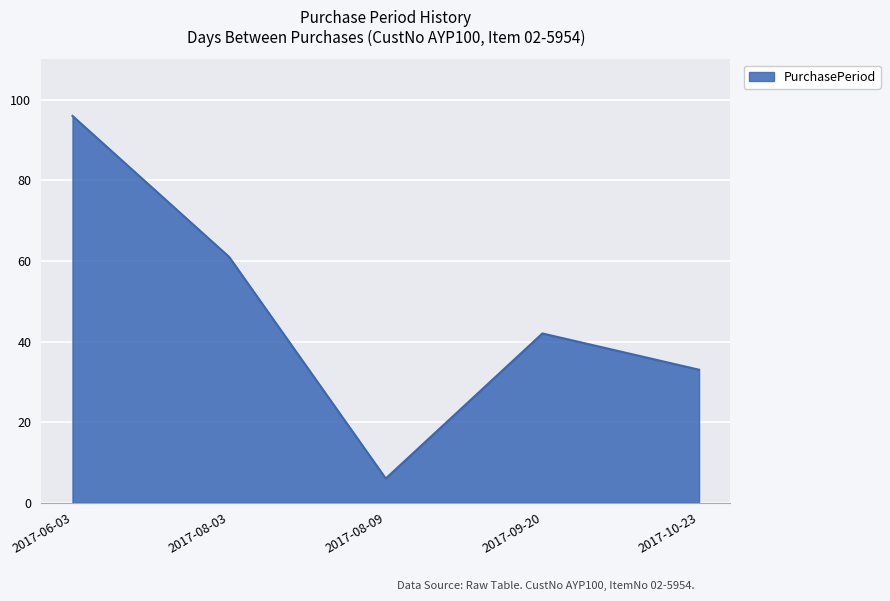

Reading left to right, transcribe all the data shown in this chart.

96	61	6	42	33